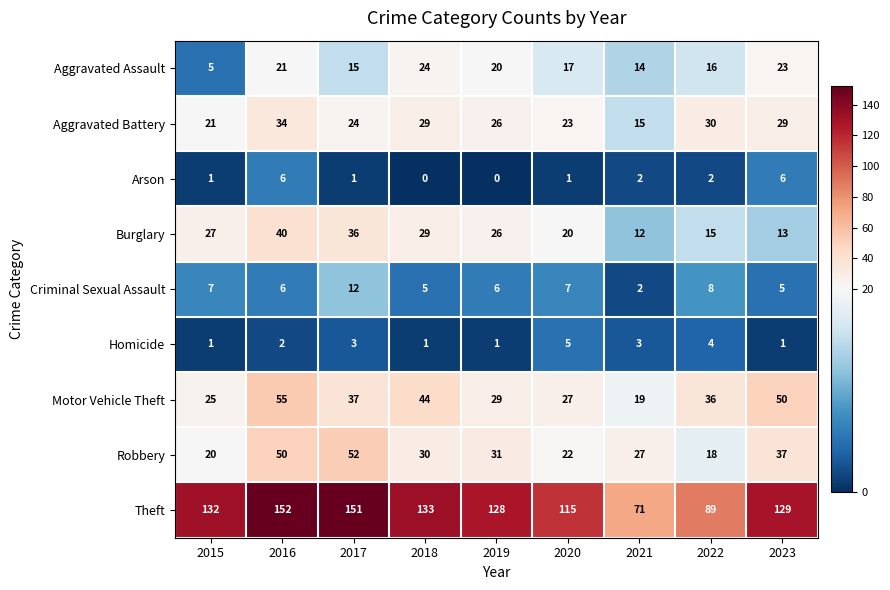

Count the Criminal Sexual Assault values in the range 5 to 7.

6